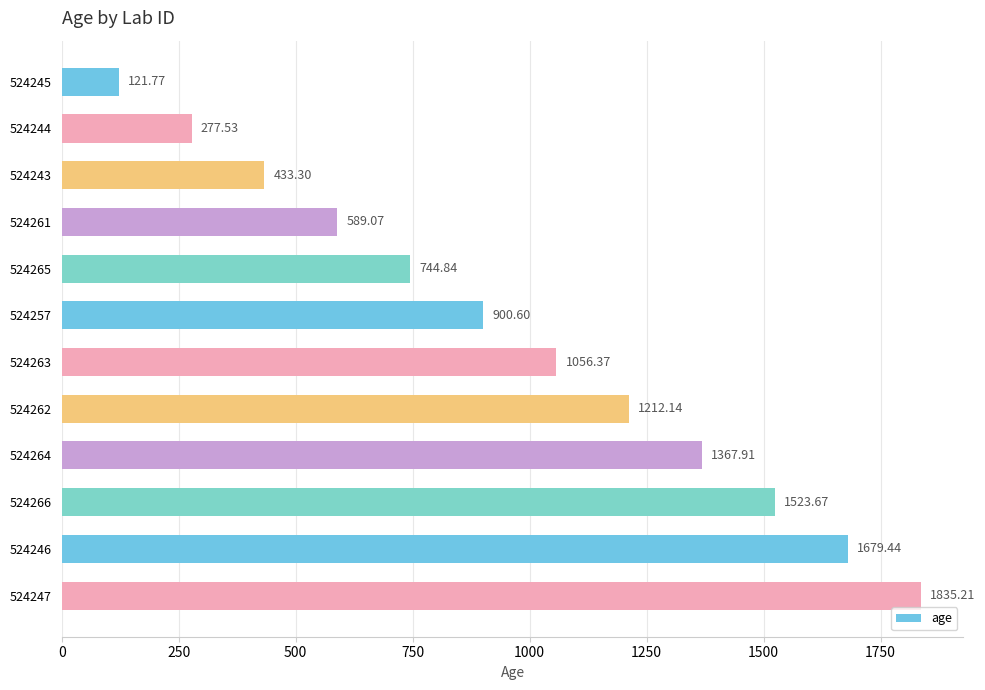

List the labels in order of value, largest first.

524247, 524246, 524266, 524264, 524262, 524263, 524257, 524265, 524261, 524243, 524244, 524245